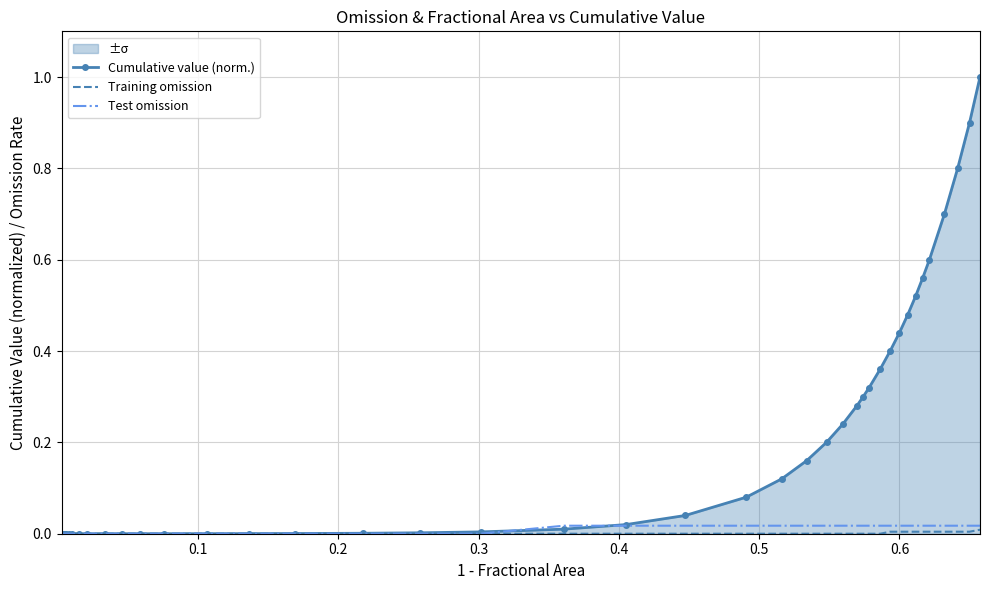

How many lines are shown in the chart?

3